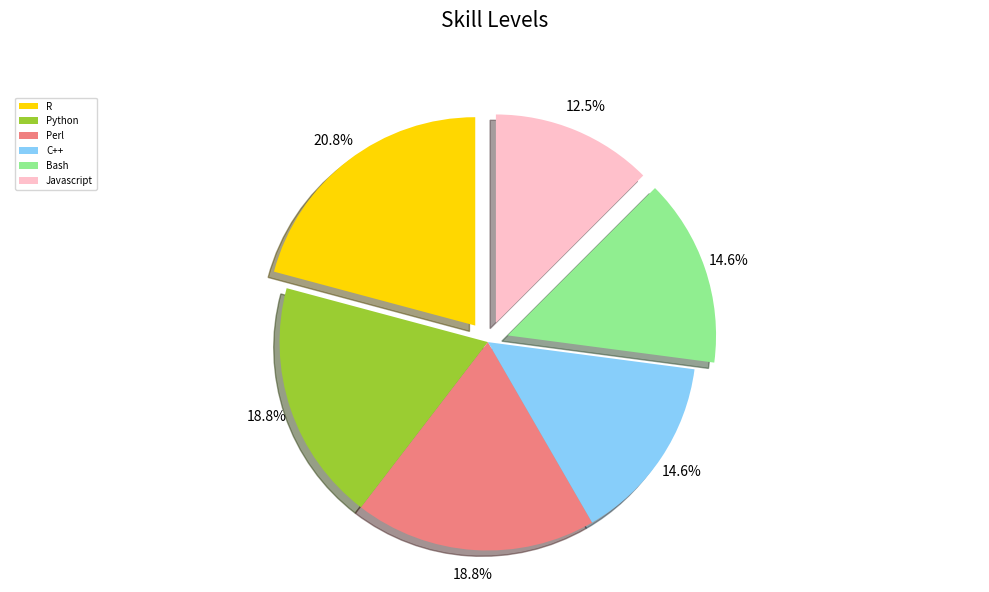

The R slice represents 12% of the pie. True or false?

False